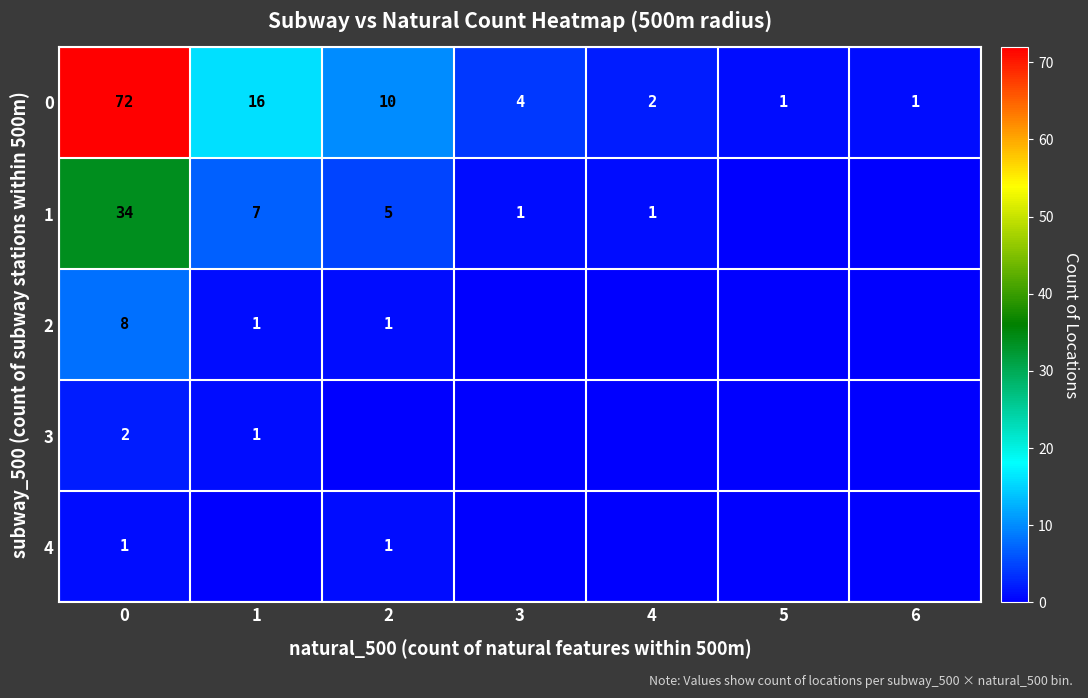

True or false: 1 has a value of 10 at 1.

False